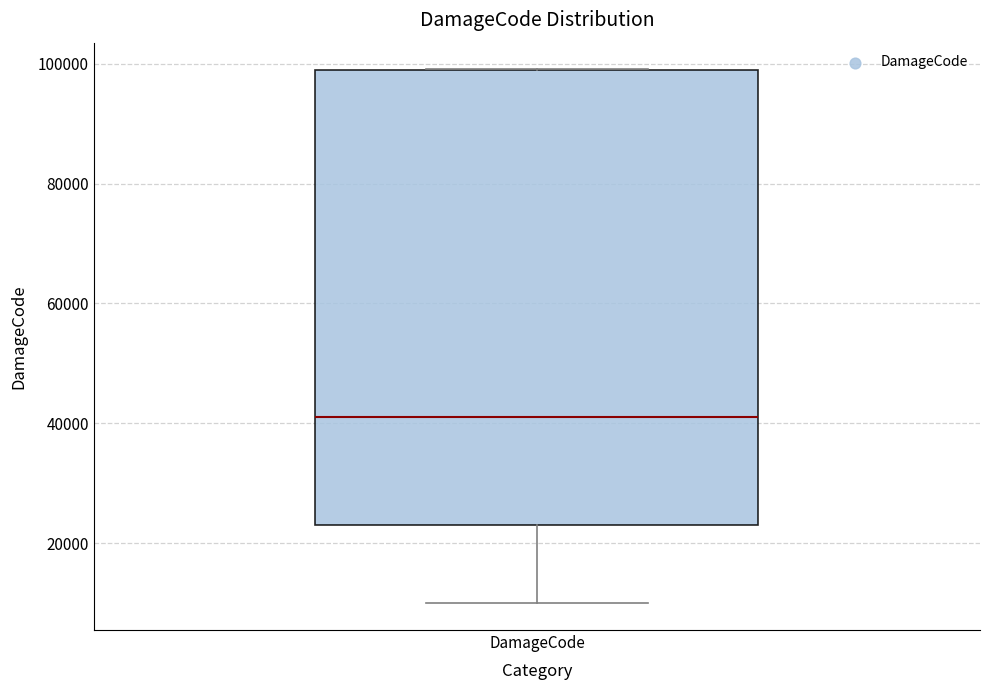

Where is the upper edge of the box for DamageCode on the y-axis? The values are not printed on the chart, so give them approximately, as read against the axis.

100000